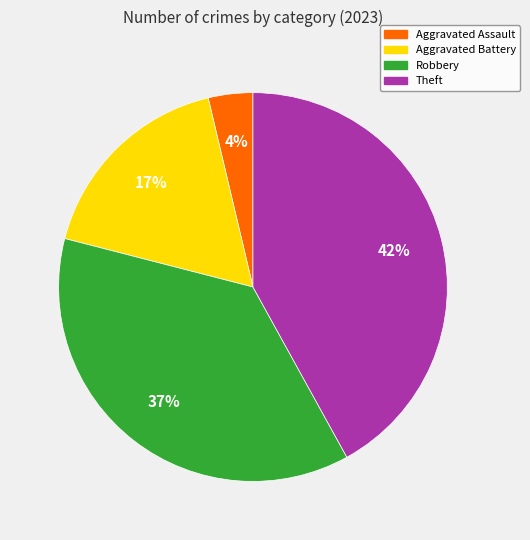

To the nearest percent, what is the average slice percentage?

25%